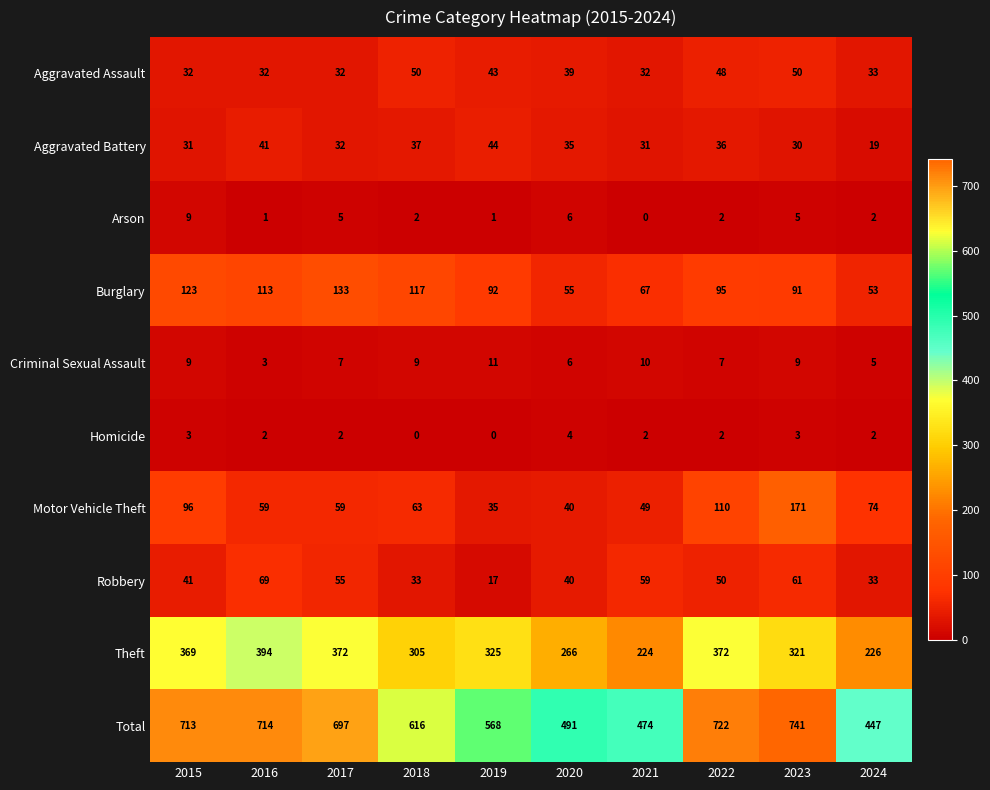

List the series in order of their peak value, highest first.

Total, Theft, Motor Vehicle Theft, Burglary, Robbery, Aggravated Assault, Aggravated Battery, Criminal Sexual Assault, Arson, Homicide